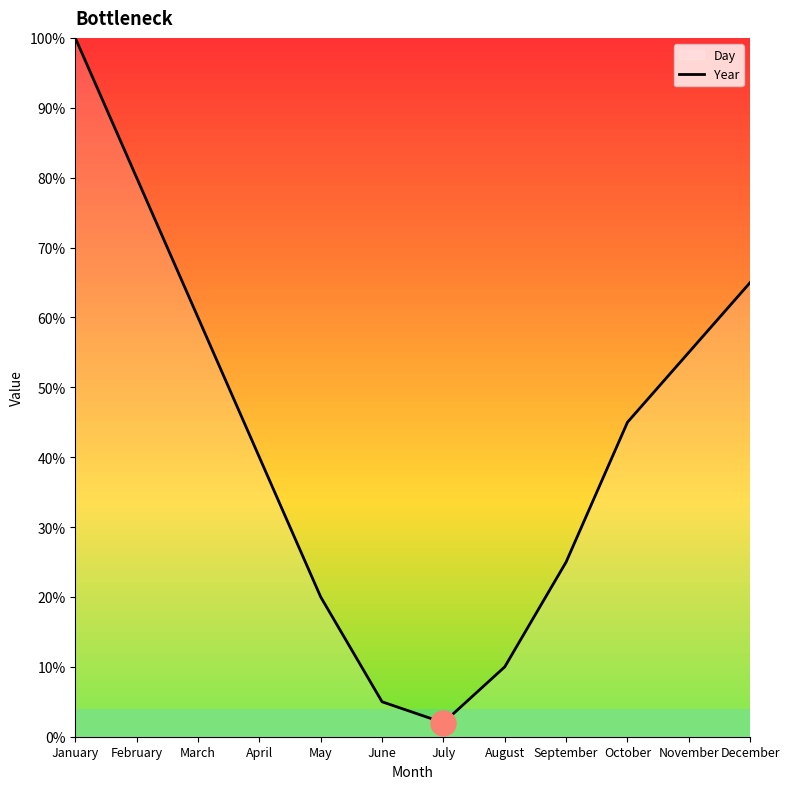

The chart shows a value of 1 at July. True or false?

False